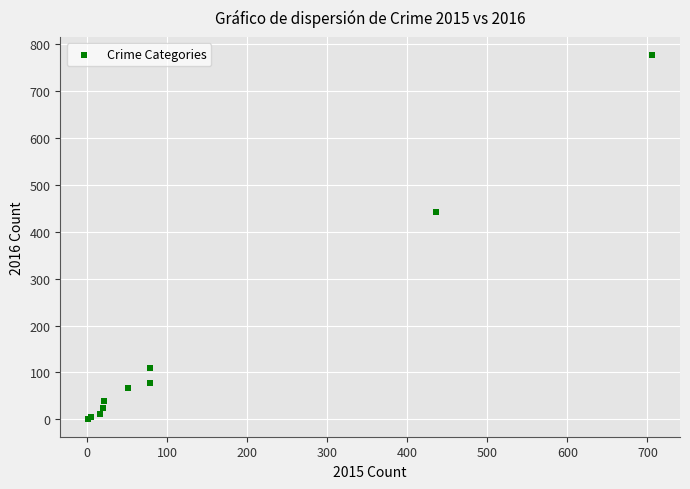

What Y value in the scatter plot is closest to 389?

441.3